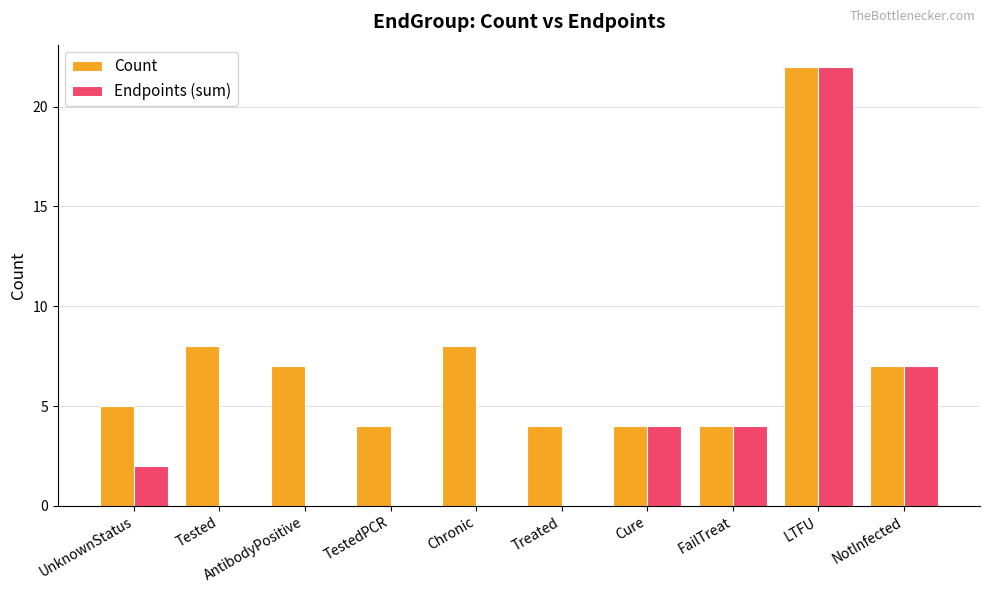

Count the number of data series in this chart.

2